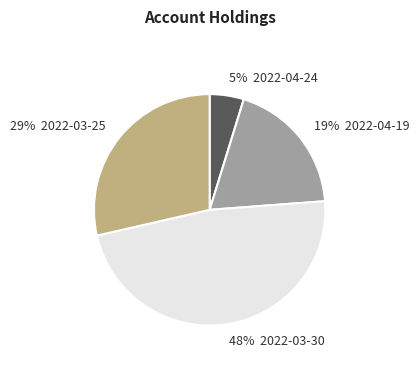

To the nearest percent, what is the difference between the largest and smallest slice percentages?

43%